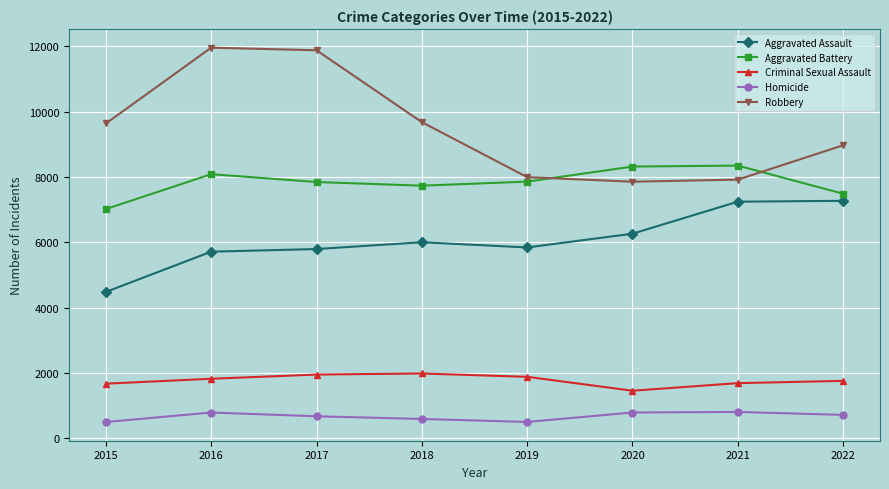

Count the number of categories in the chart.

8